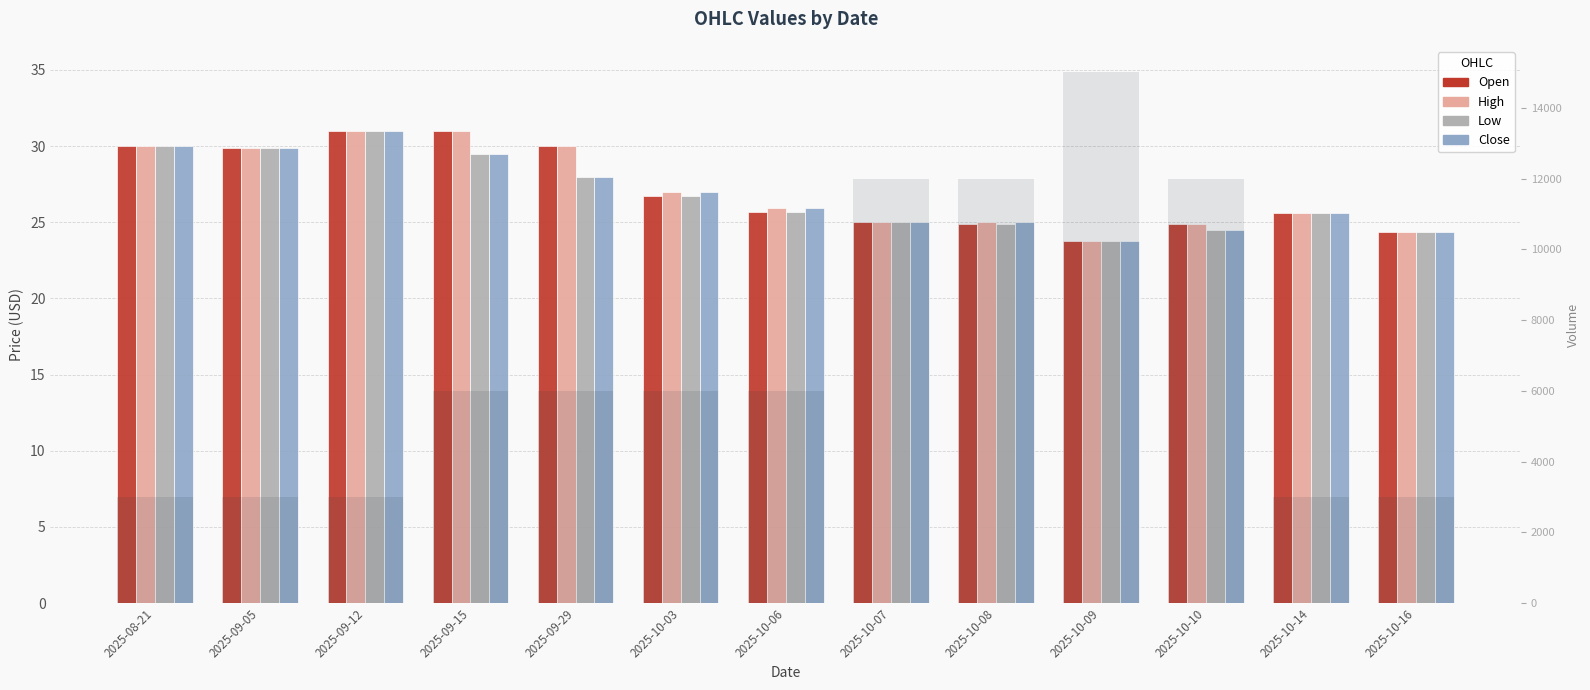

What is the average value of the Close series?

26.9